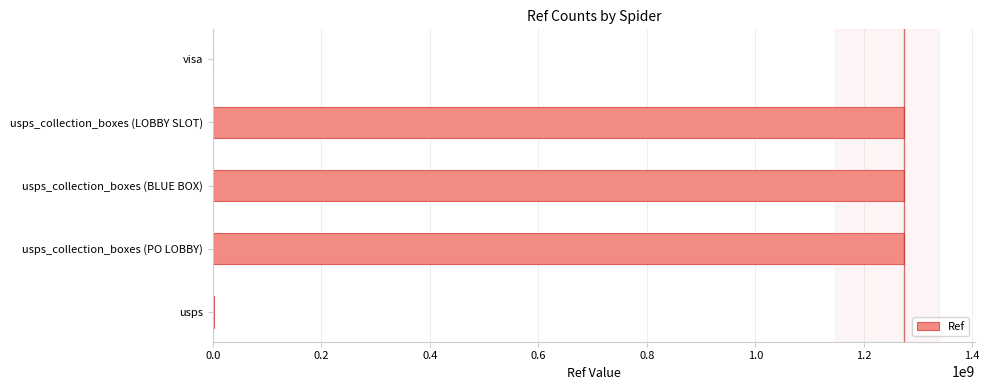

Between usps and usps_collection_boxes (BLUE BOX), which is larger?

usps_collection_boxes (BLUE BOX)